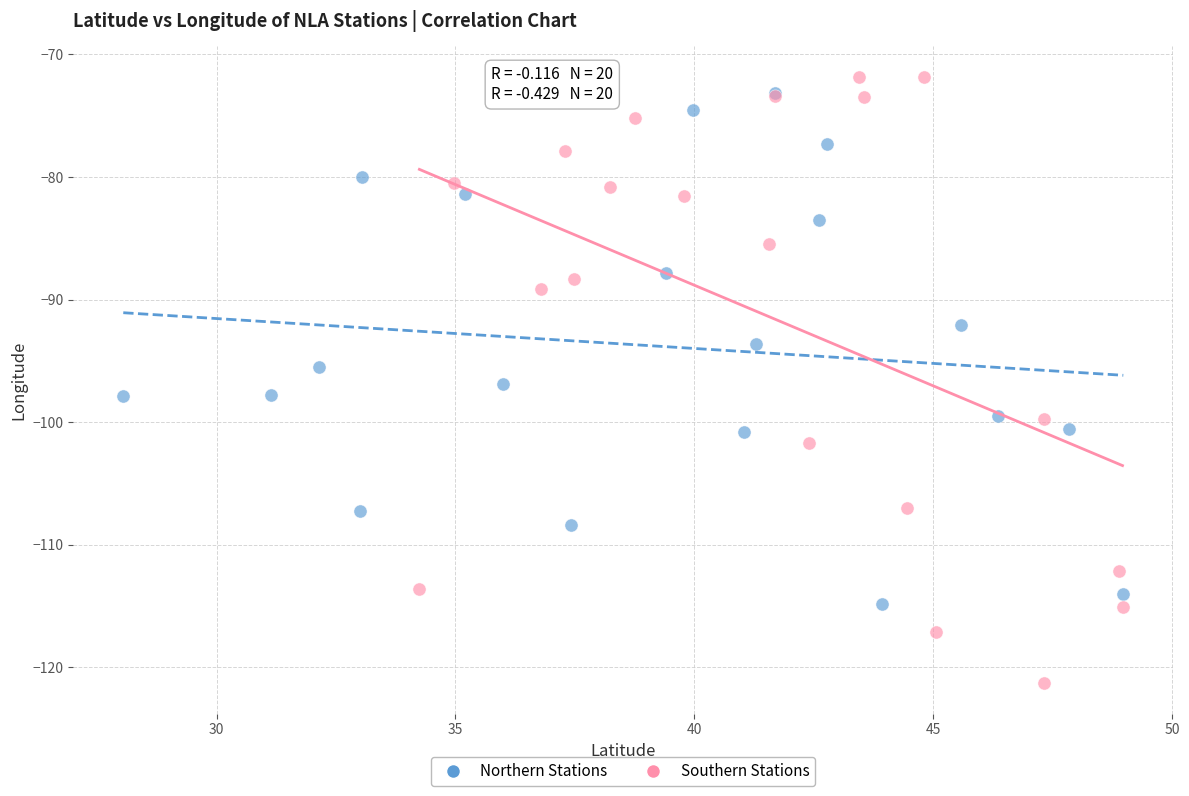

Which series has the widest spread of Y values?

Southern Stations